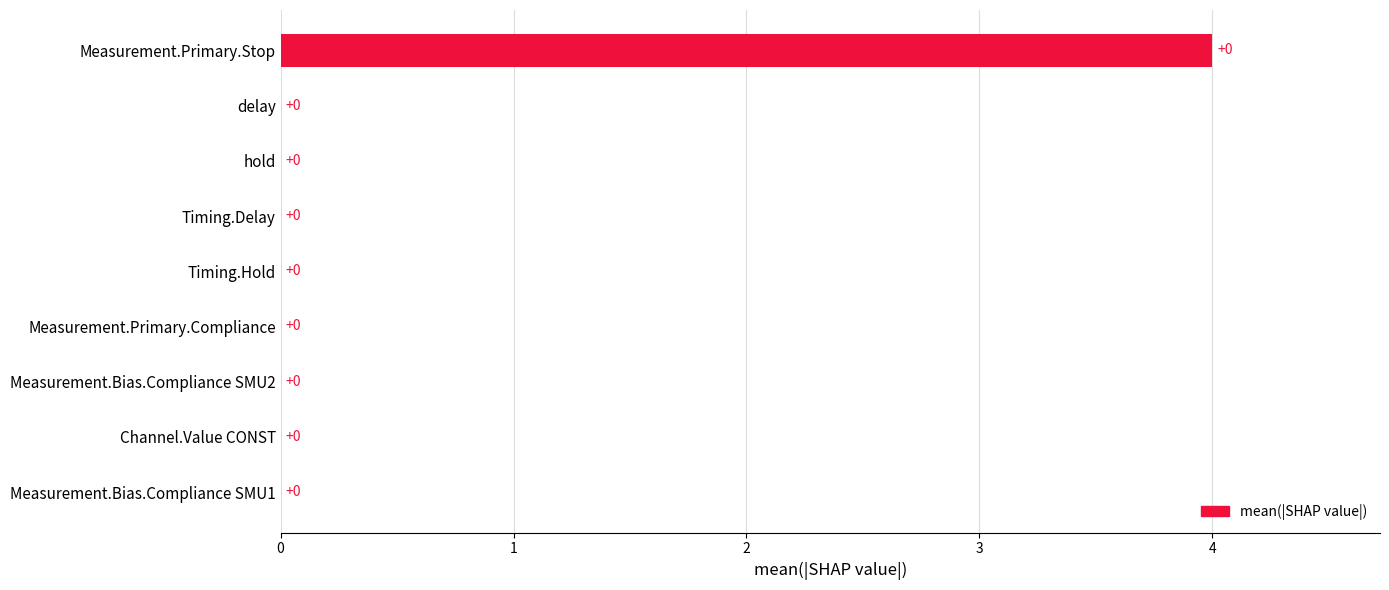

Does the chart contain stacked bars?

No